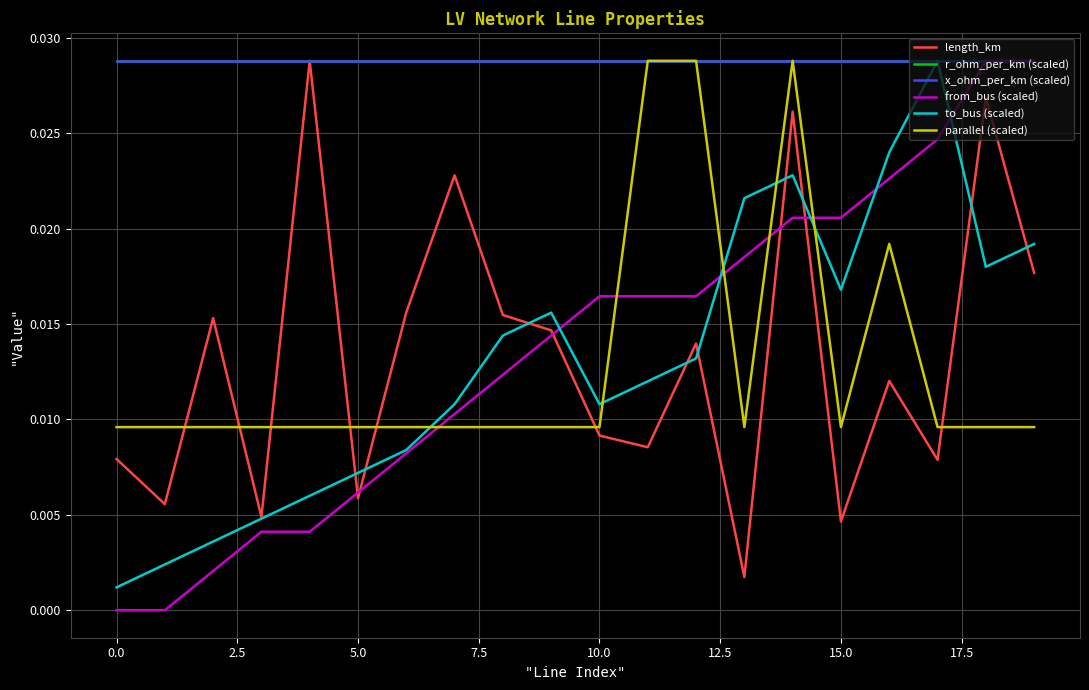

Does the chart have visible grid lines?

Yes